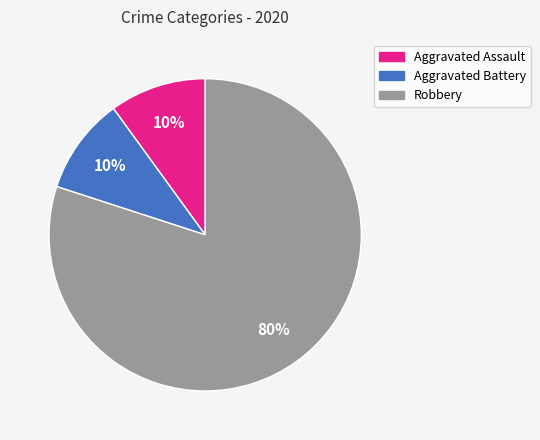

Combined, do Aggravated Assault and Aggravated Battery account for over 50%?

No